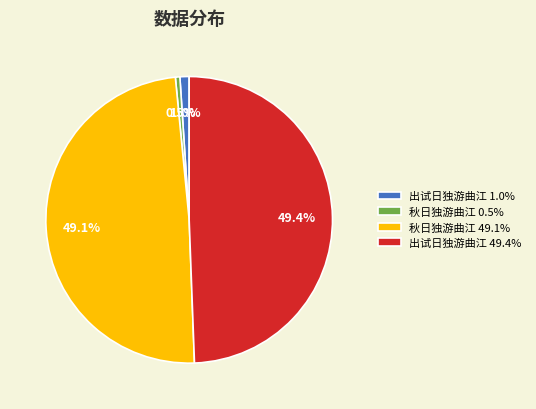

Combined, do 出试日独游曲江 49.4% and 出试日独游曲江 1.0% account for over 50%?

Yes